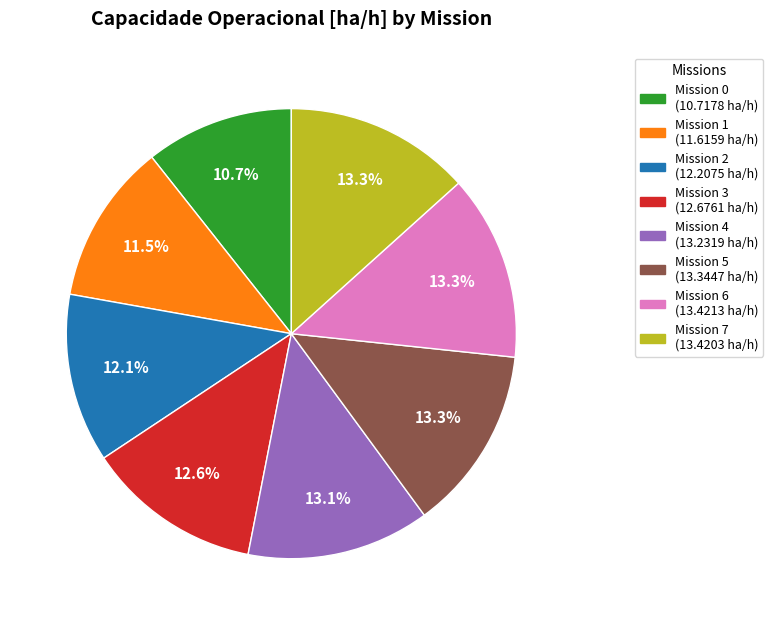

Is there any slice that represents more than half of the pie?

No